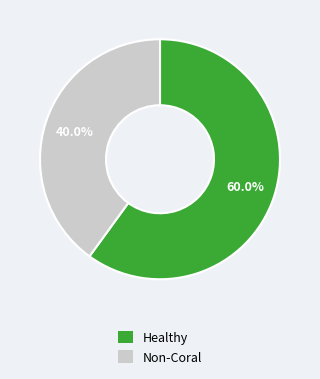

Is there a majority slice in this chart?

Yes